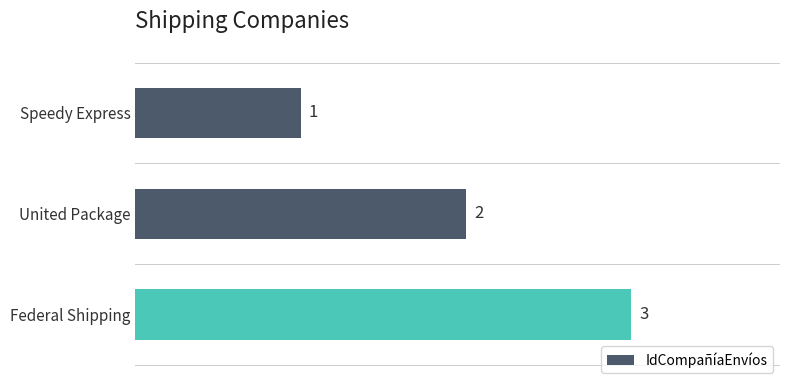

What is the difference between the maximum and second lowest values?

1